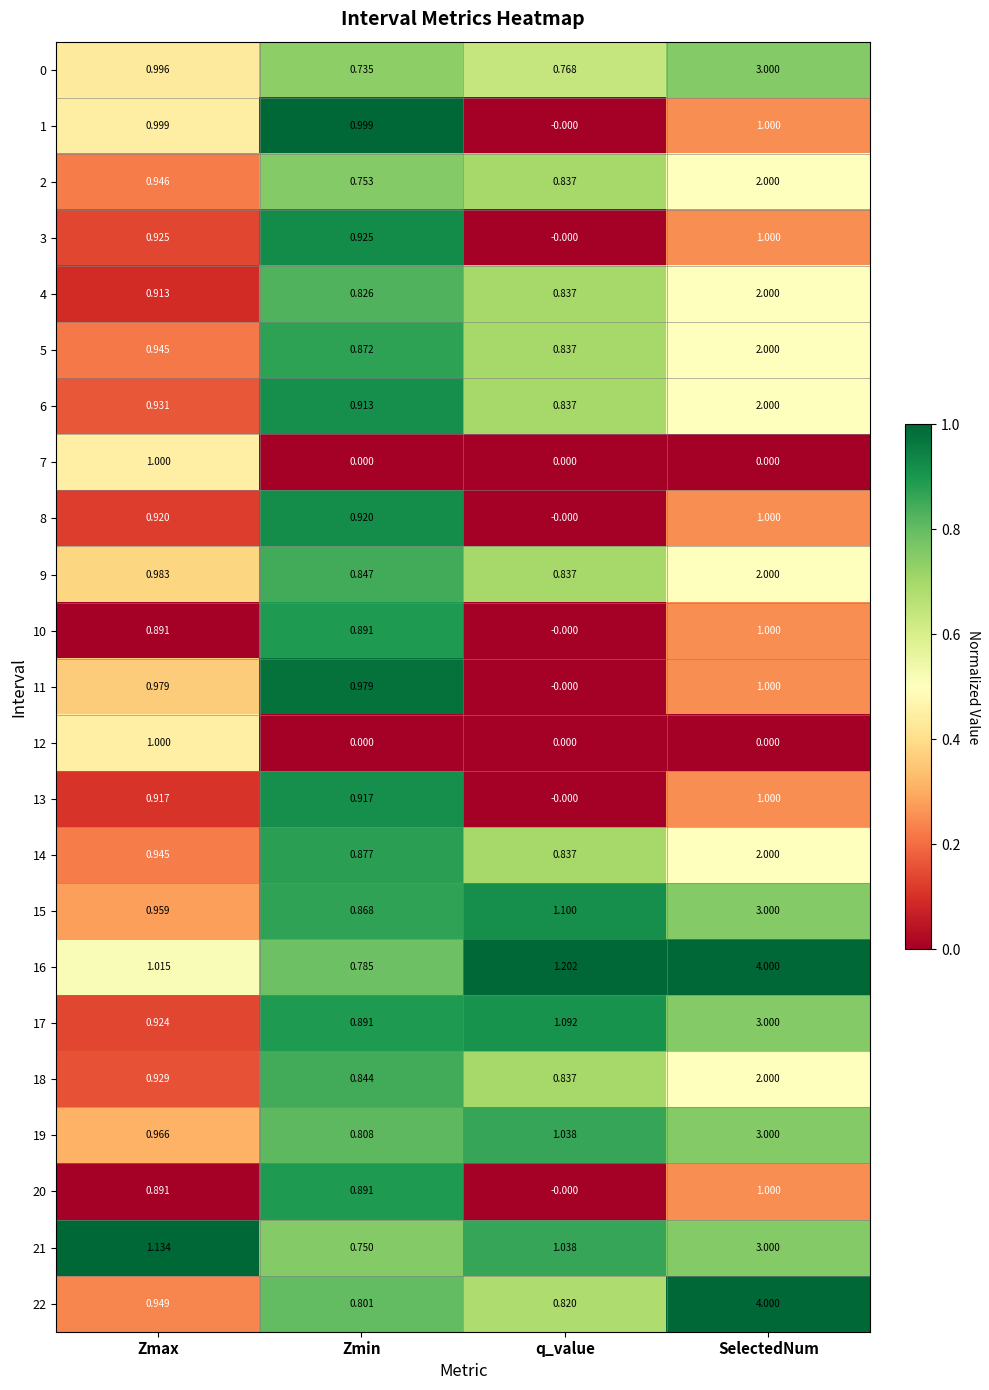

What is the spread (max minus min) of values at Zmax?

0.2